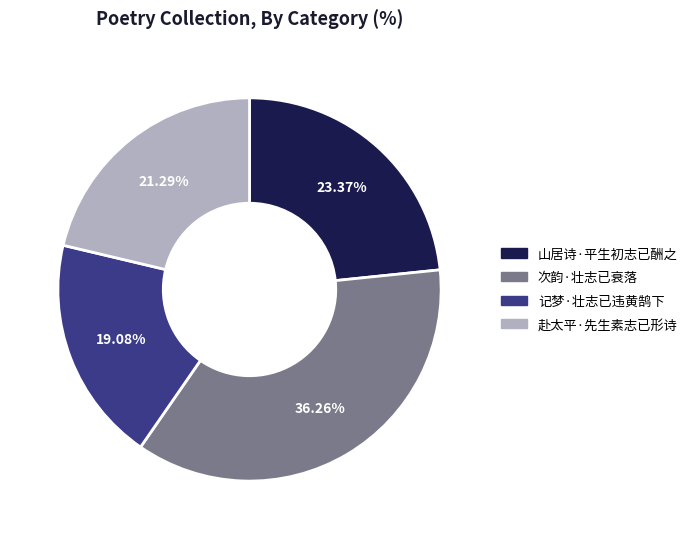

What percentage is the 山居诗·平生初志已酬之 slice, to the nearest percent?

23%